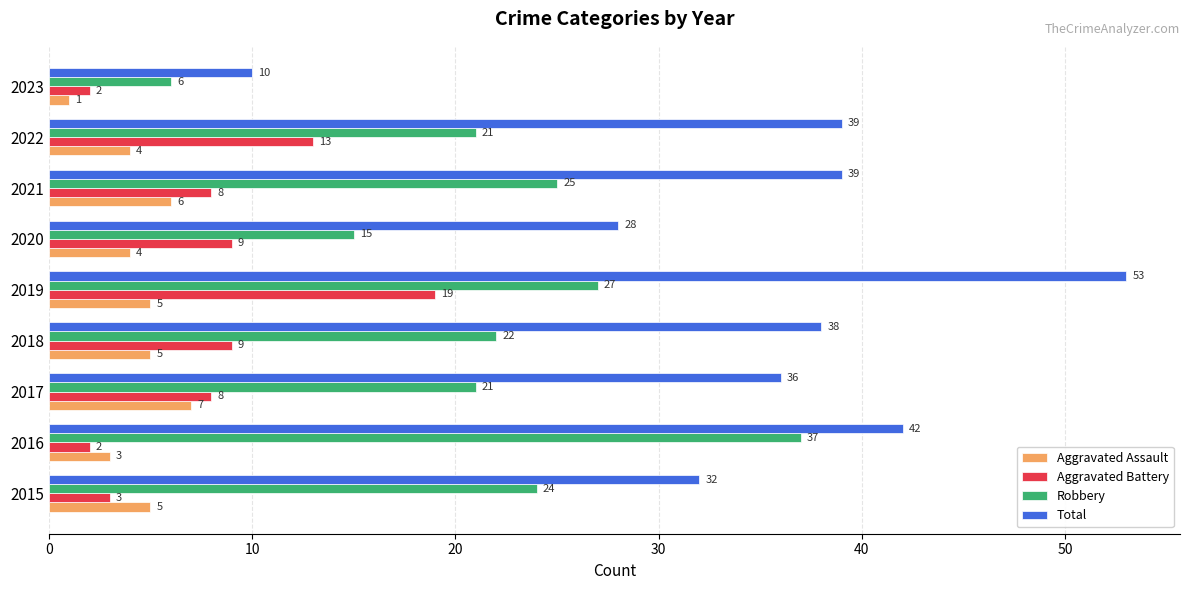

The Aggravated Assault series shows 1 at 2018. True or false?

False